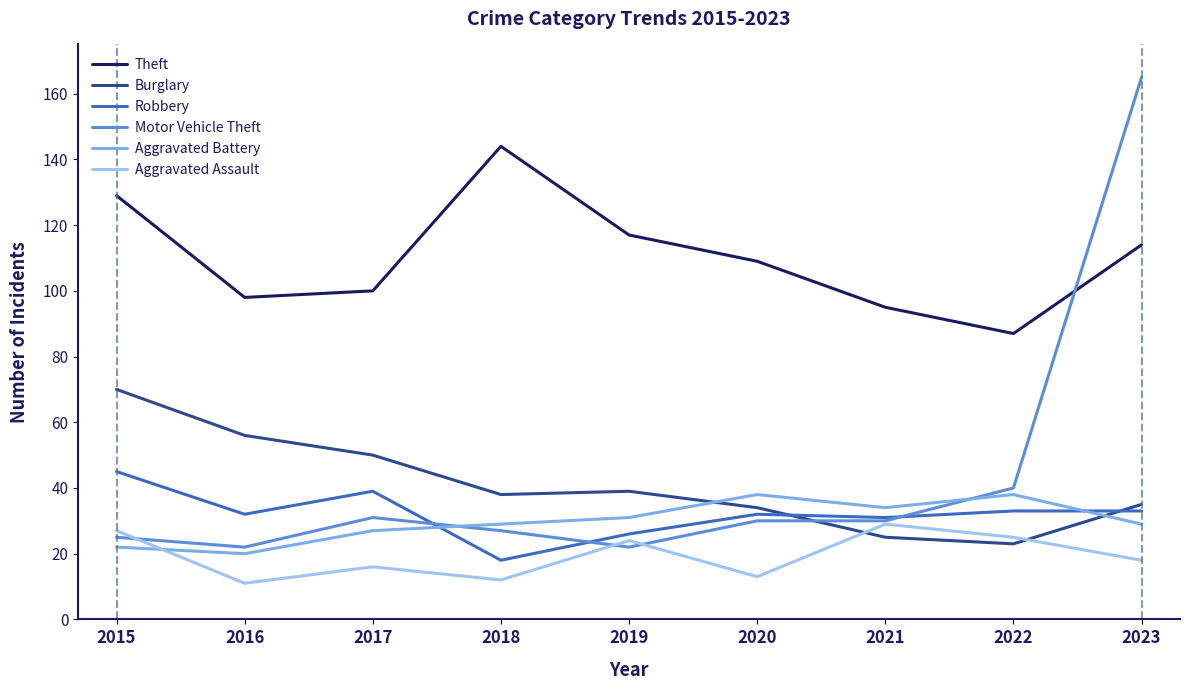

What are all the series names shown in the legend?

Theft, Burglary, Robbery, Motor Vehicle Theft, Aggravated Battery, Aggravated Assault